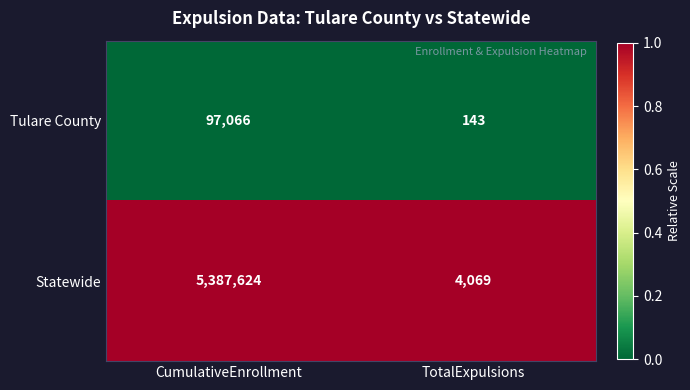

Which series has the widest spread of values?

Statewide